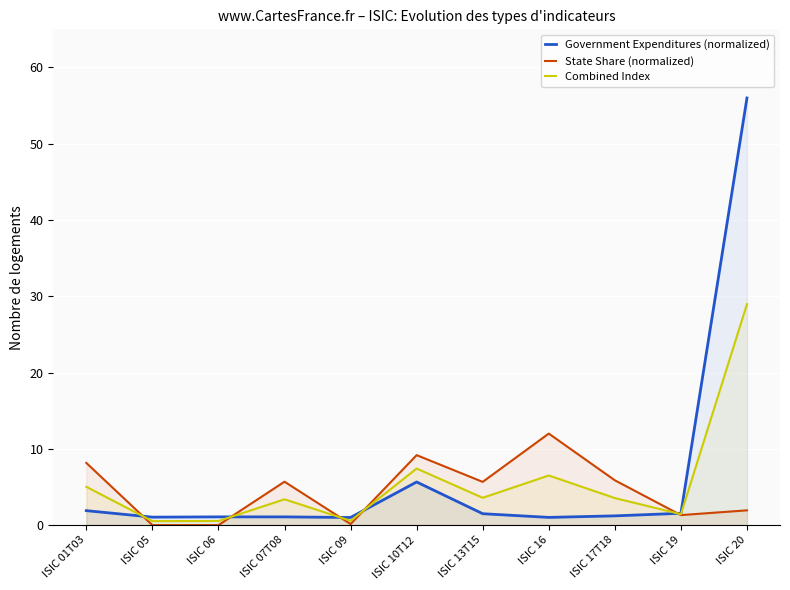

How many positive values does the State Share (normalized) series have?

9